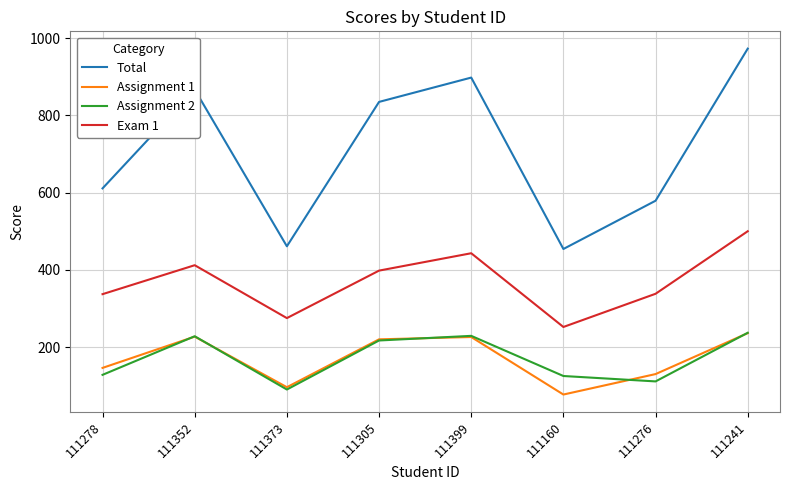

What is the sum of all Assignment 2 values?

1365